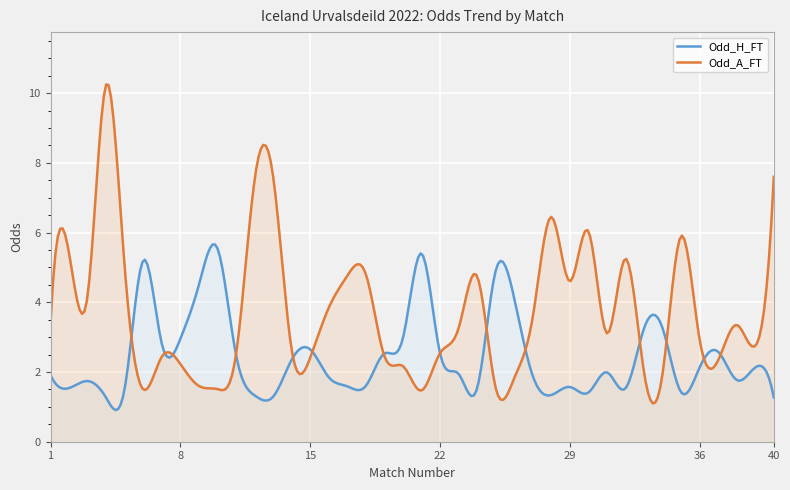

At which label is Odd_H_FT closest to 3?

20